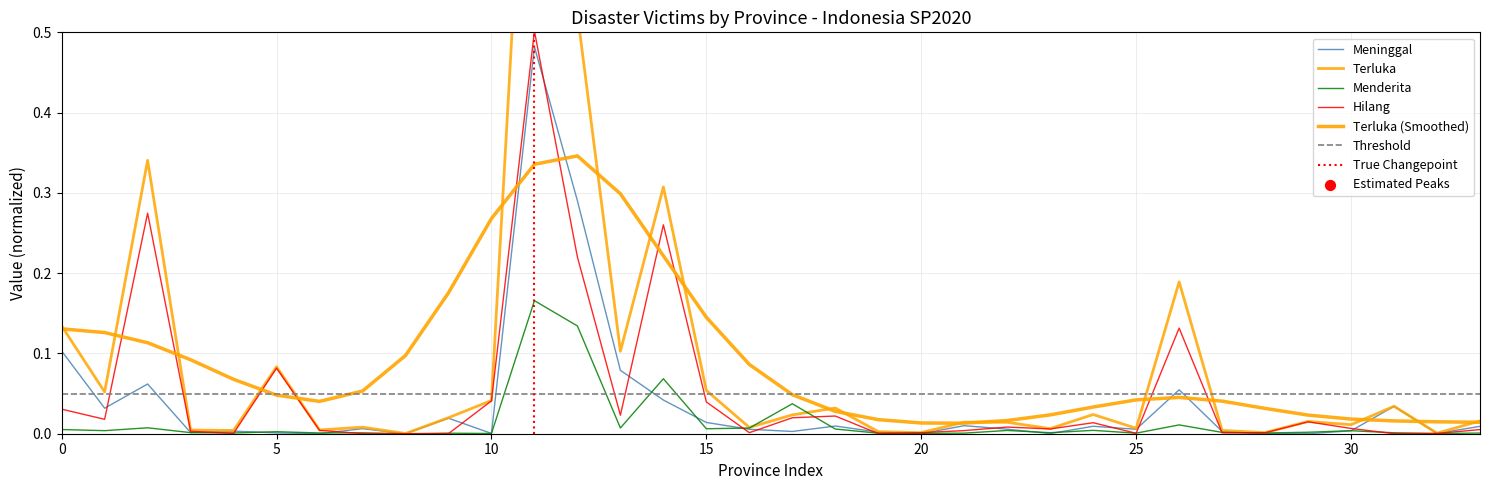

Which series has the largest total across all categories?

Terluka